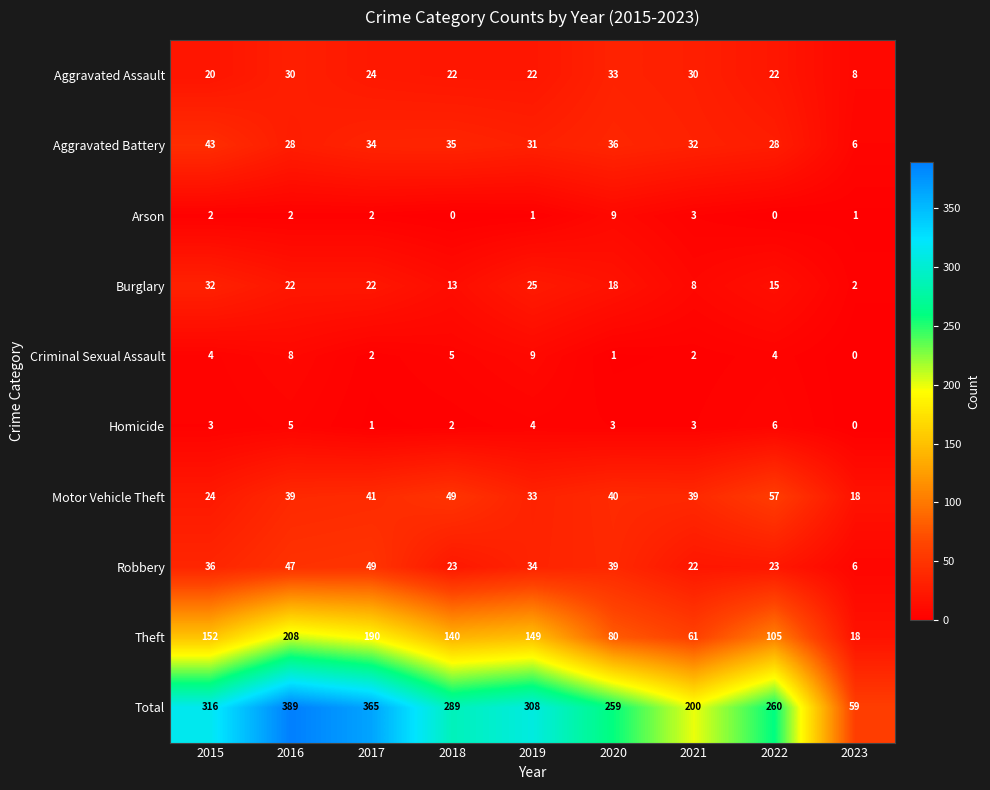

Between 2015 and 2020, which series saw the biggest shift?

Theft